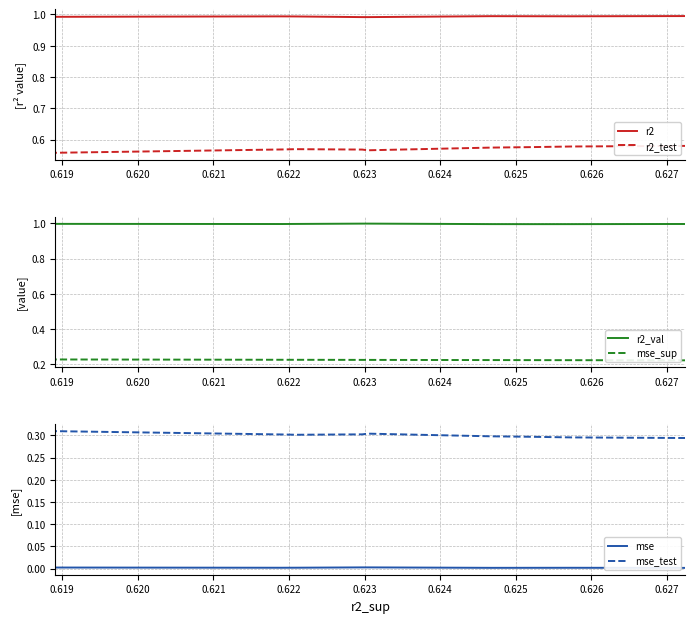

How many data points does each series have?

10